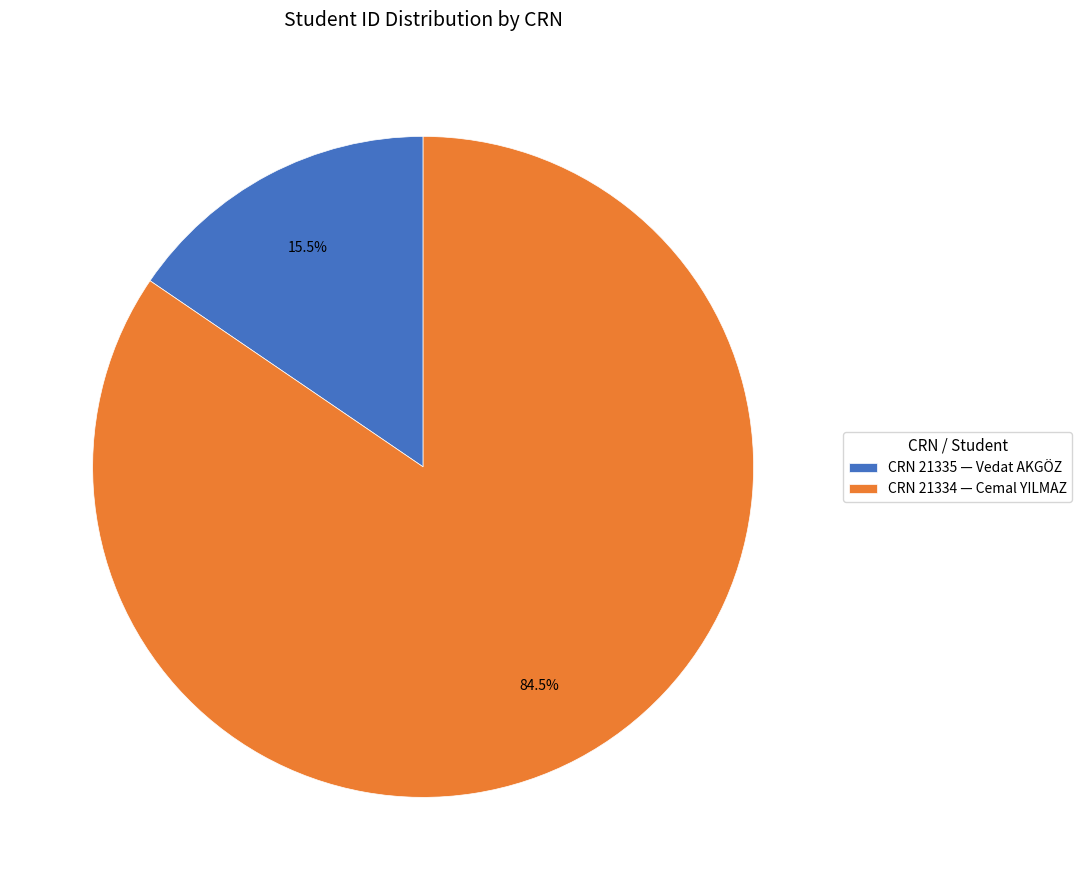

What percentage do CRN 21334 — Cemal YILMAZ and CRN 21335 — Vedat AKGÖZ together represent?

100.0%